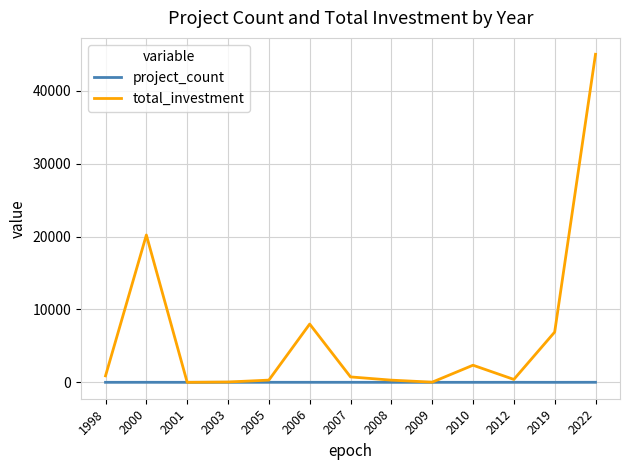

Is this an area chart (filled region under the line)?

No